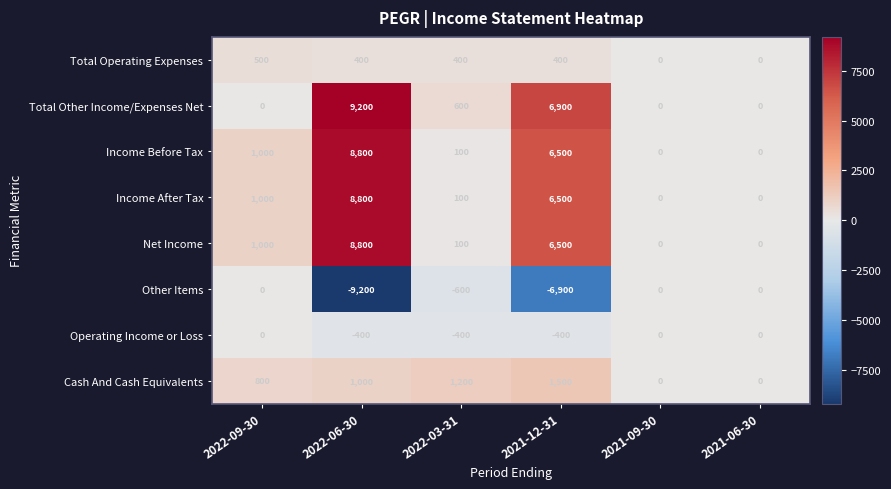

The value of Other Items at 2022-06-30 is -9200. True or false?

True